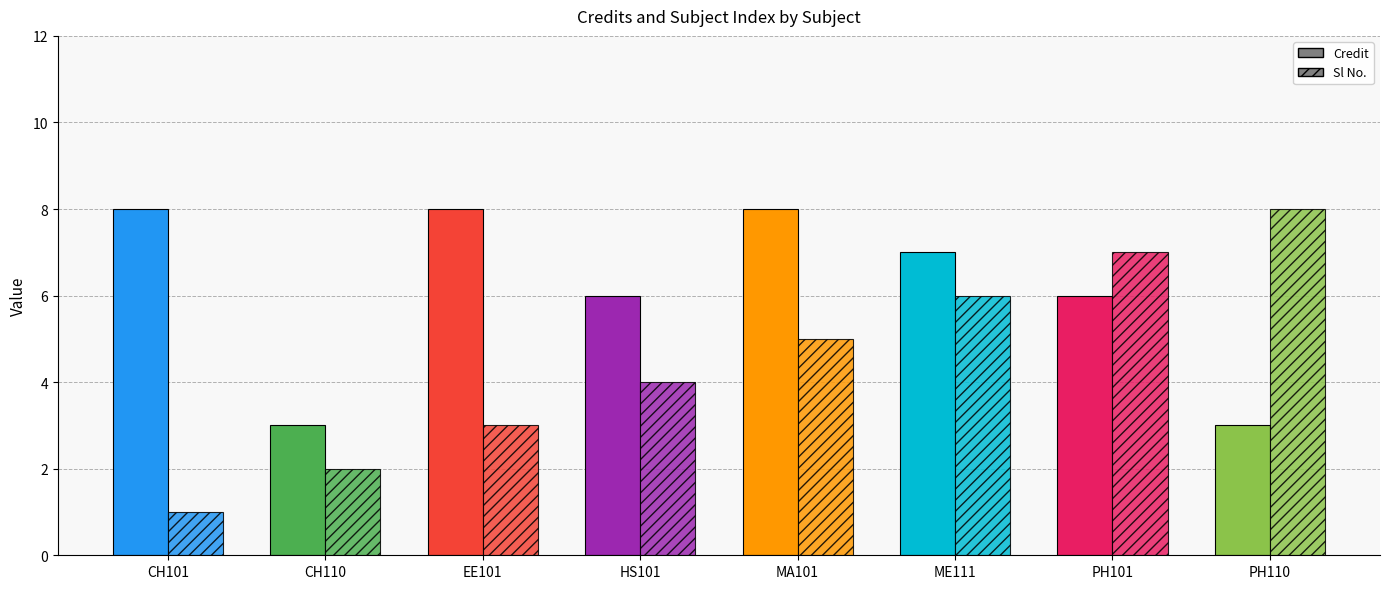

List the series in order of their peak value, highest first.

Credit, Sl No.